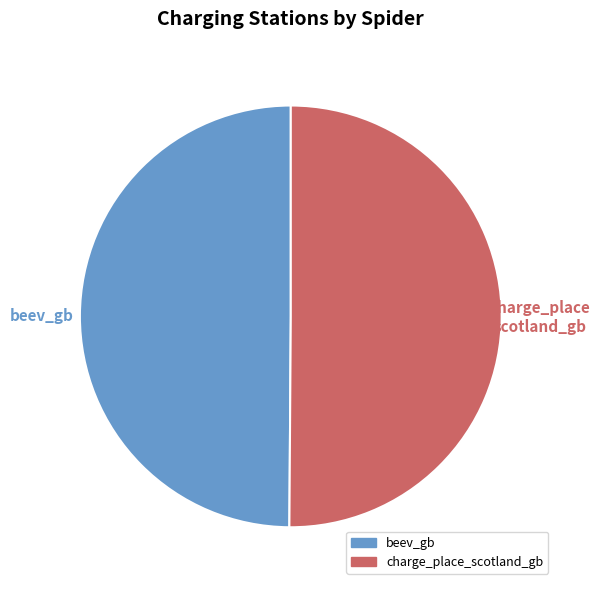

Do charge_place_scotland_gb and beev_gb together represent more than half of the pie?

Yes